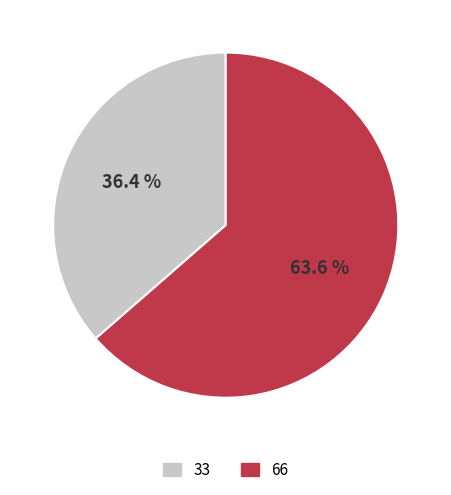

Is there a majority slice in this chart?

Yes